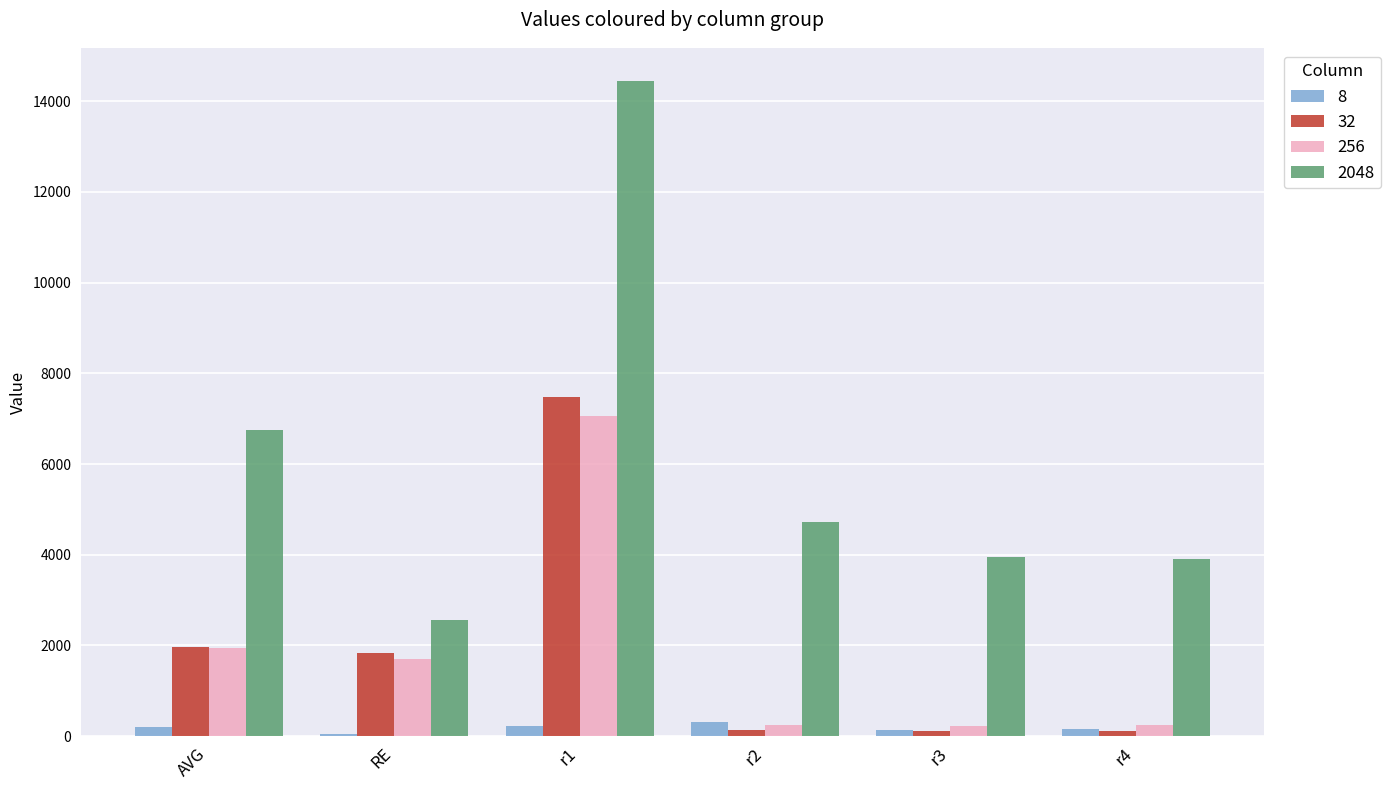

Which series has the largest total across all categories?

2048